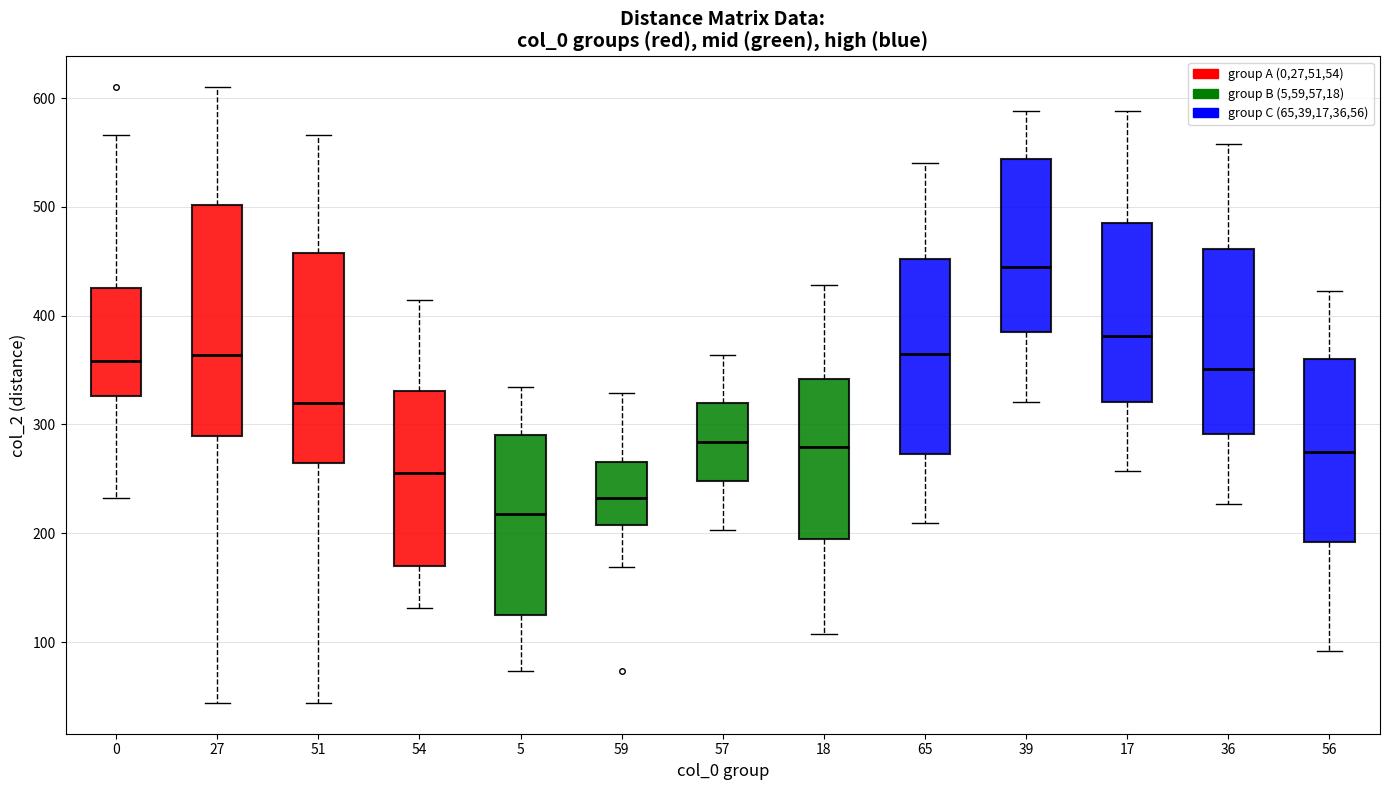

Where is the lower edge of the box at x = 39 on the y-axis? The values are not printed on the chart, so give them approximately, as read against the axis.

390